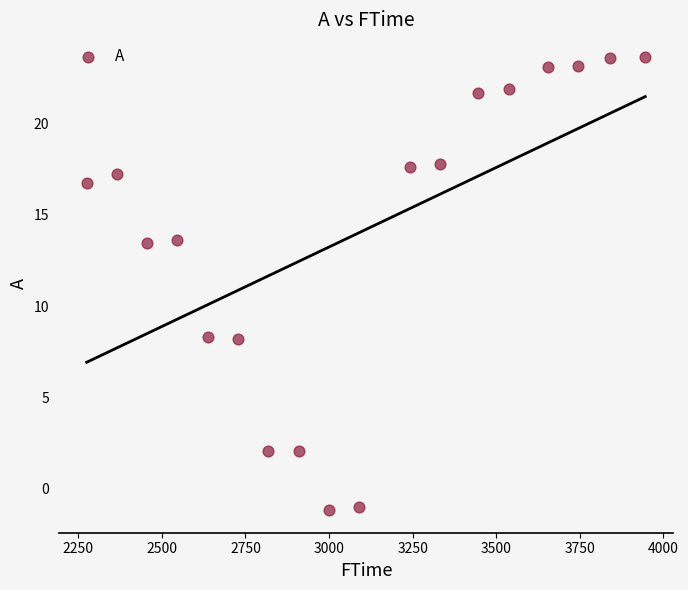

What is the range of Y values (max minus min)?

24.8